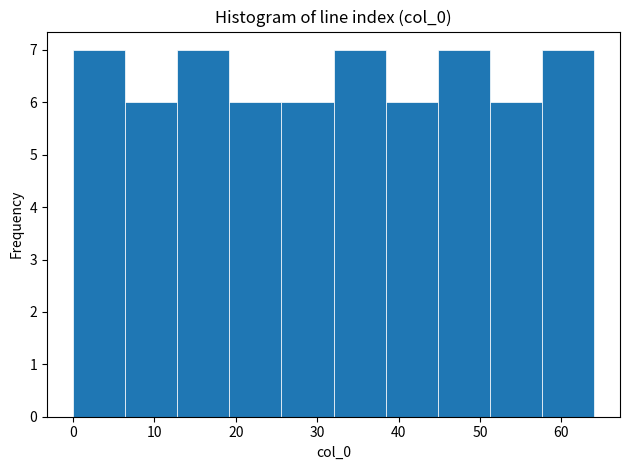

Reading left to right, list every bar in this chart as the range it spans on the x-axis followed by its height. Neither the bar edges nor the heights are printed on the chart, so give them approximately, as read against the axes.

0.0 to 6.4: 7
6.4 to 12.8: 6
12.8 to 19.2: 7
19.2 to 25.6: 6
25.6 to 32.0: 6
32.0 to 38.4: 7
38.4 to 44.8: 6
44.8 to 51.2: 7
51.2 to 57.6: 6
57.6 to 64.0: 7